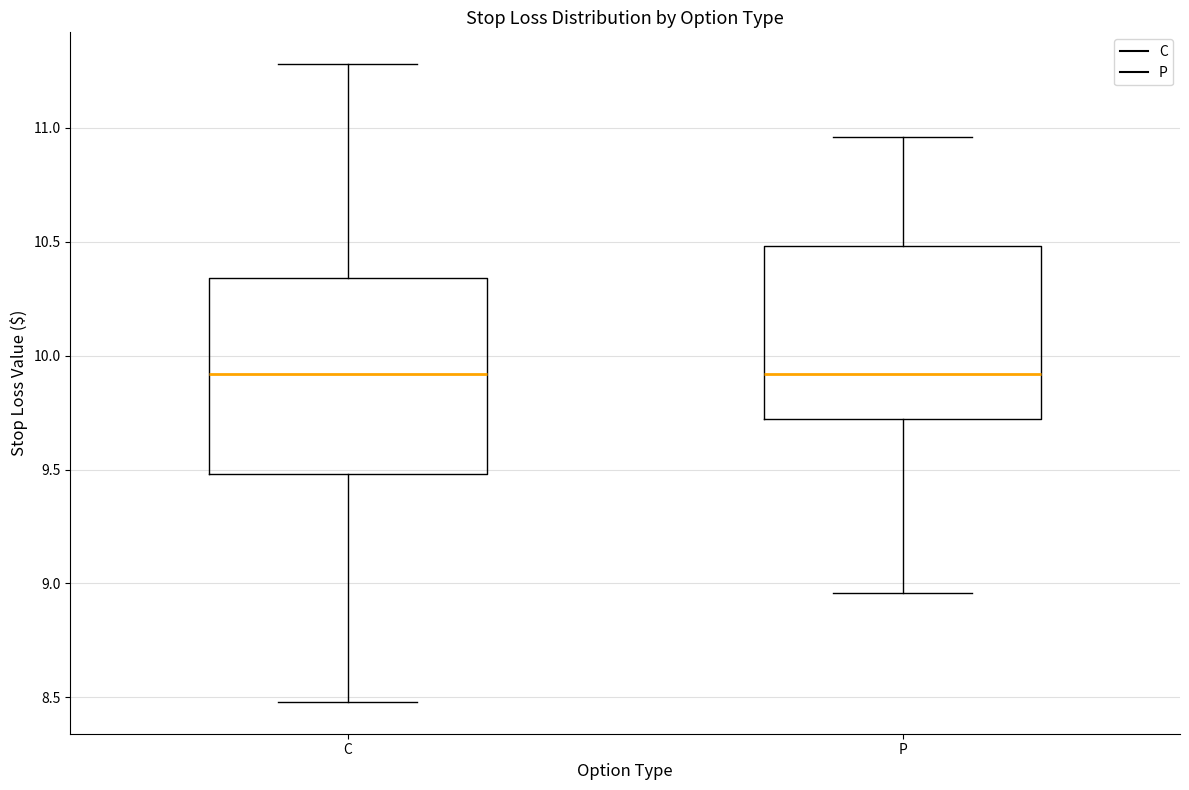

Where does the lower whisker of the box for C end on the y-axis? The values are not printed on the chart, so give them approximately, as read against the axis.

8.50